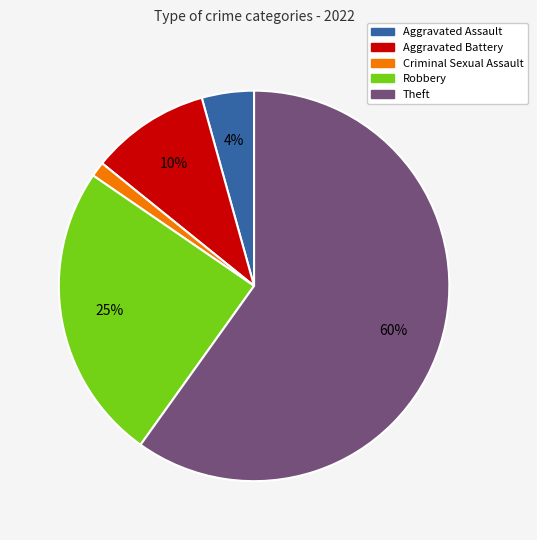

To the nearest percent, what is the difference between the largest and smallest slice percentages?

59%